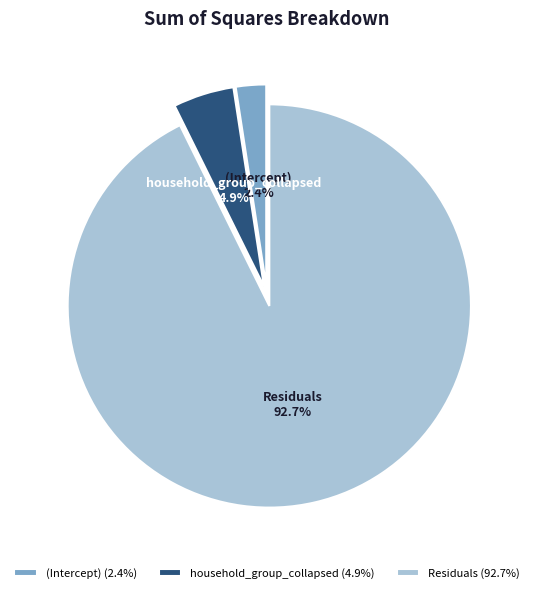

Which slice is the largest?

Residuals